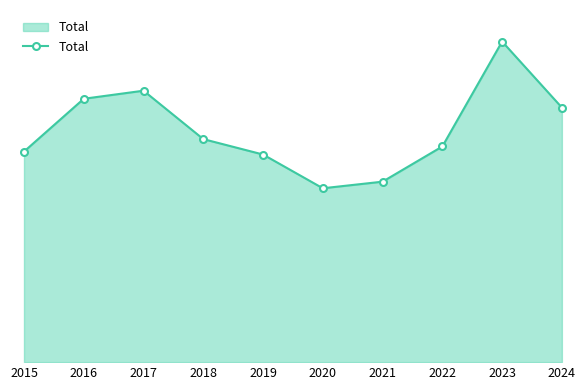

Where is the data nearest to the value 337?

2024